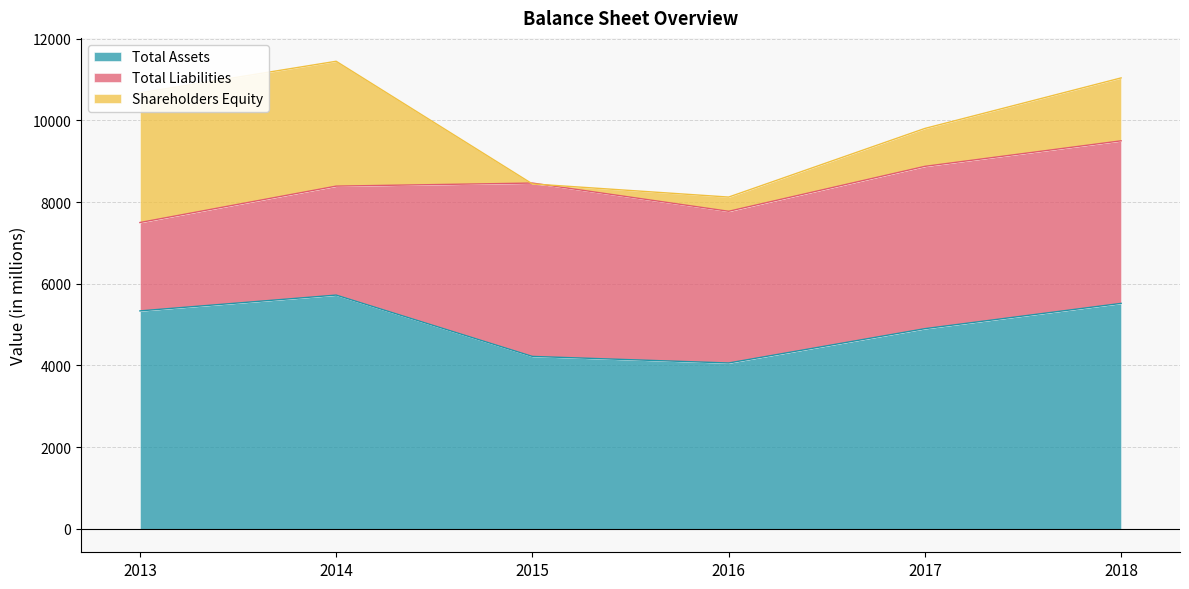

What is the maximum value shown in the chart?

5723